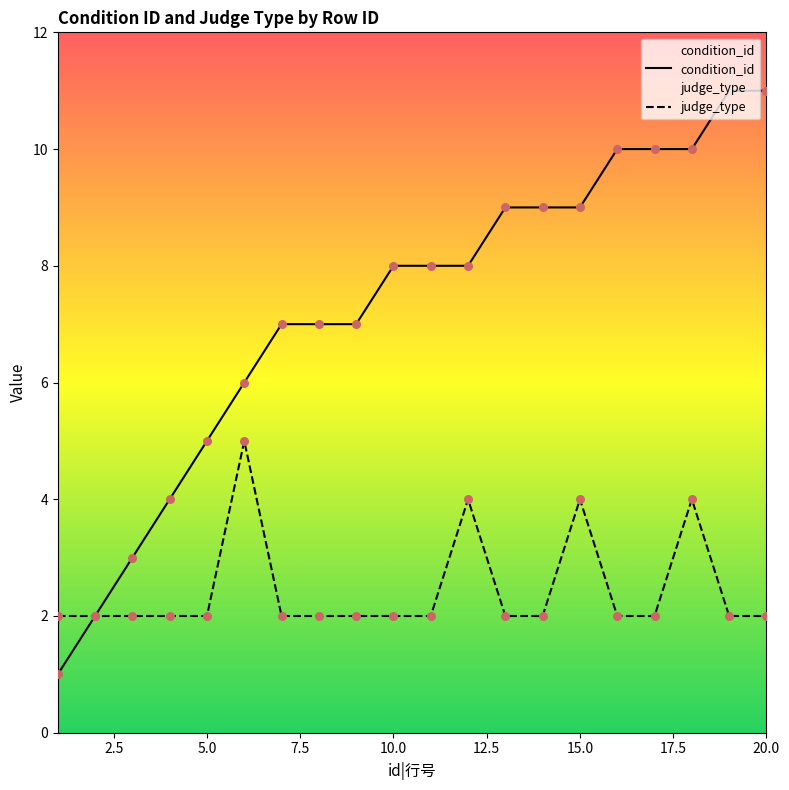

What is the total value across all series at 8?

9